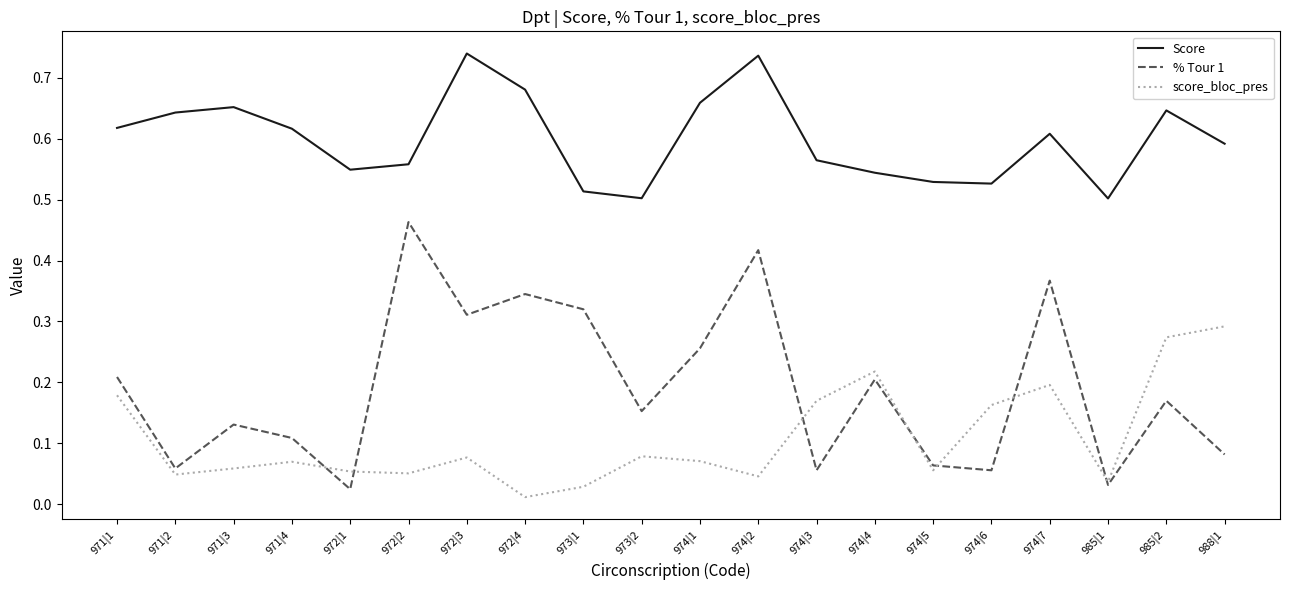

At how many categories does at least one series exceed 0?

20